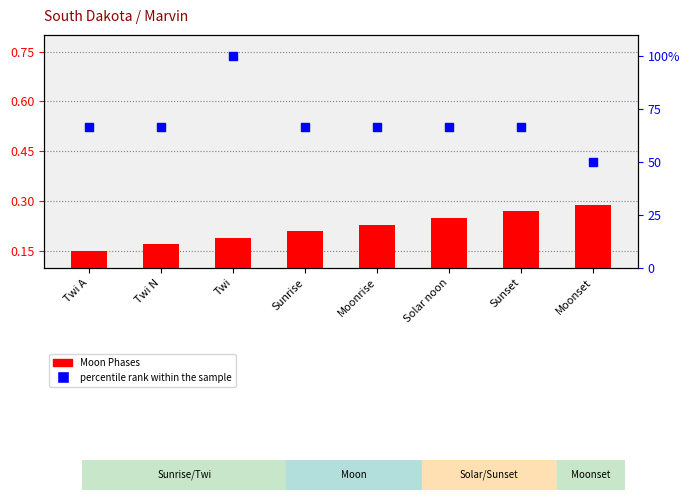

Which series has the largest total across all categories?

percentile rank within the sample